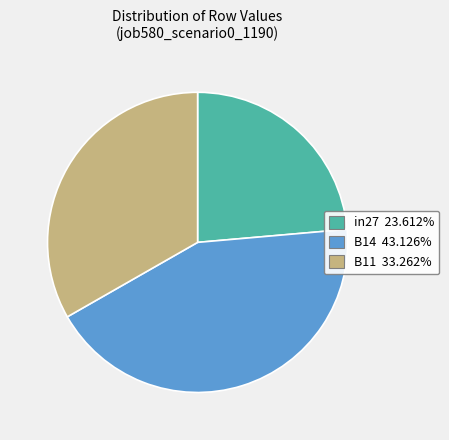

Is the sum of B14 and in27 greater than half?

Yes